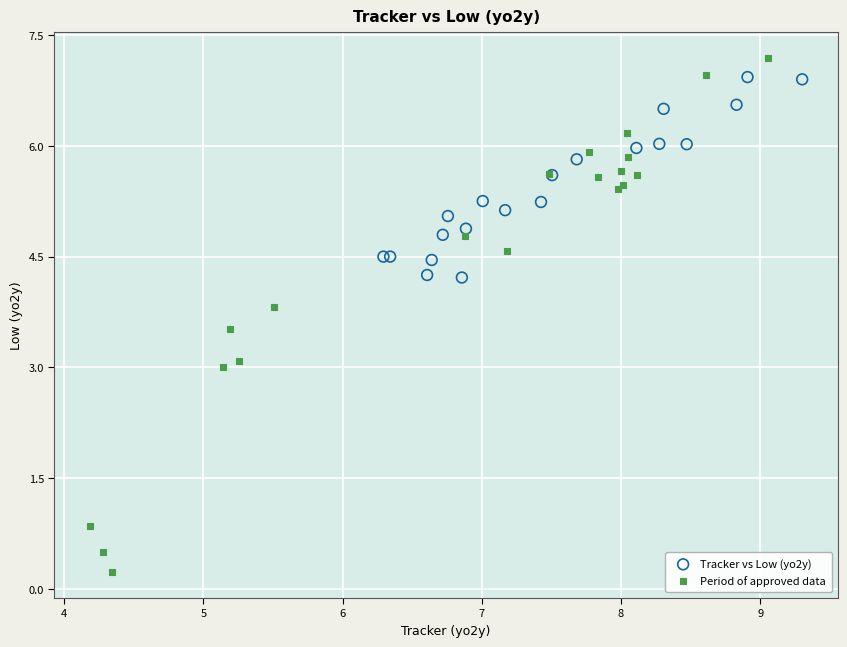

Which series has the widest spread of Y values?

Period of approved data